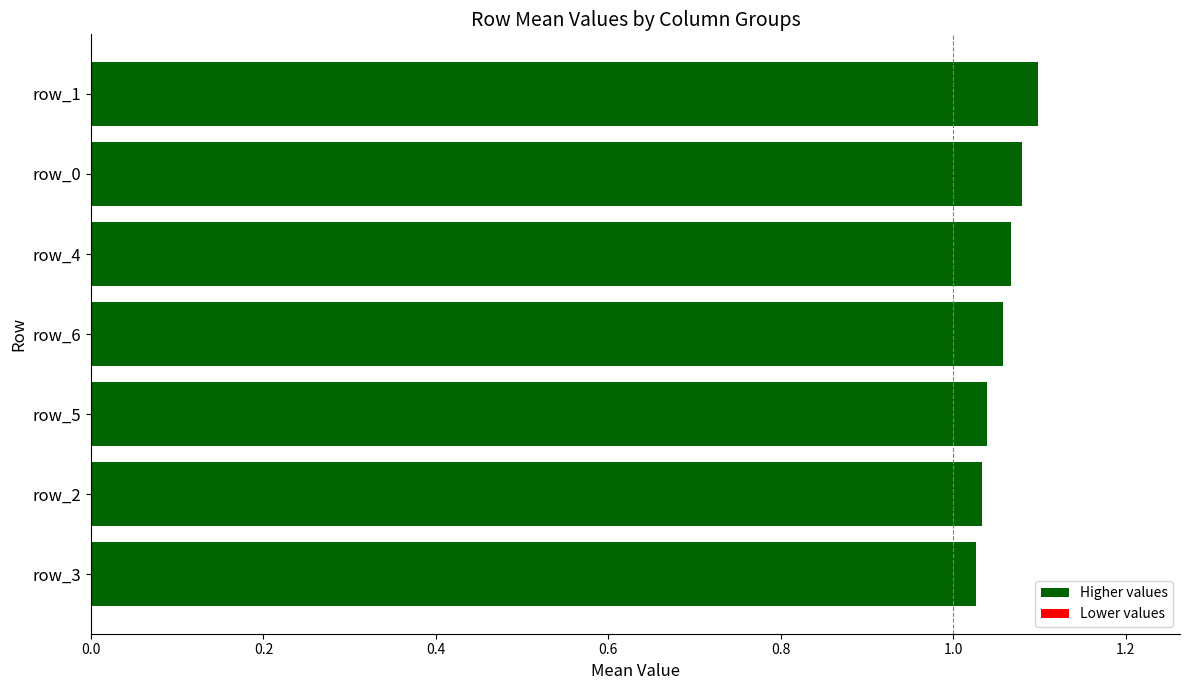

What is the difference between the maximum and second lowest values?

0.1